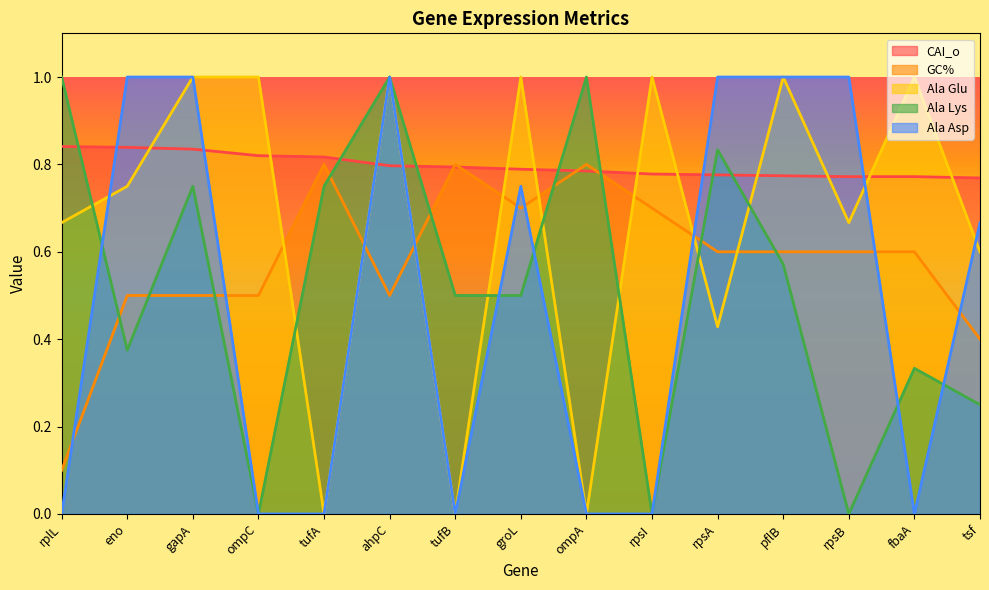

True or false: Ala Glu and GC% cross at least once.

True